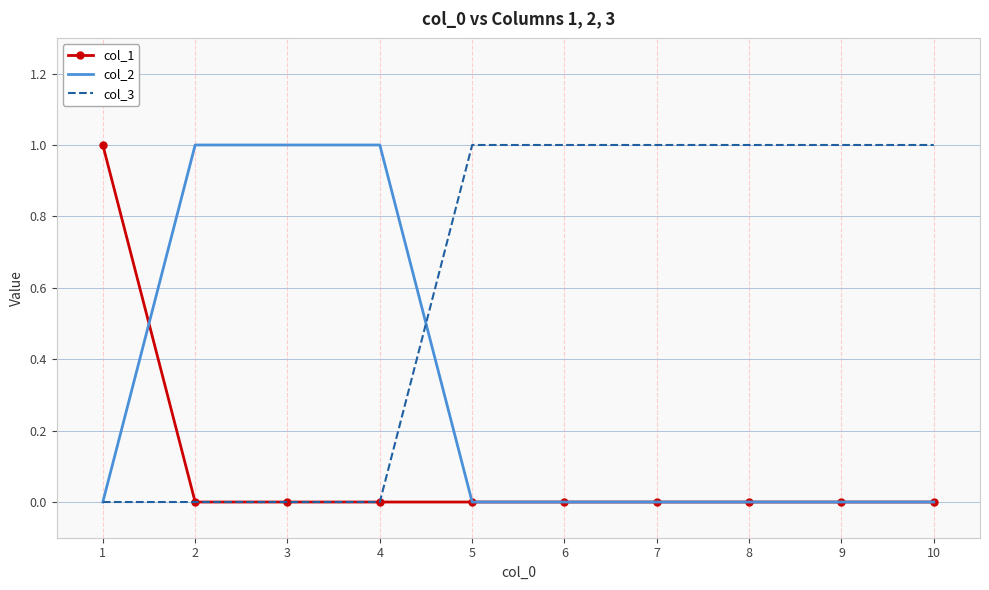

What is the maximum value shown in the chart?

1